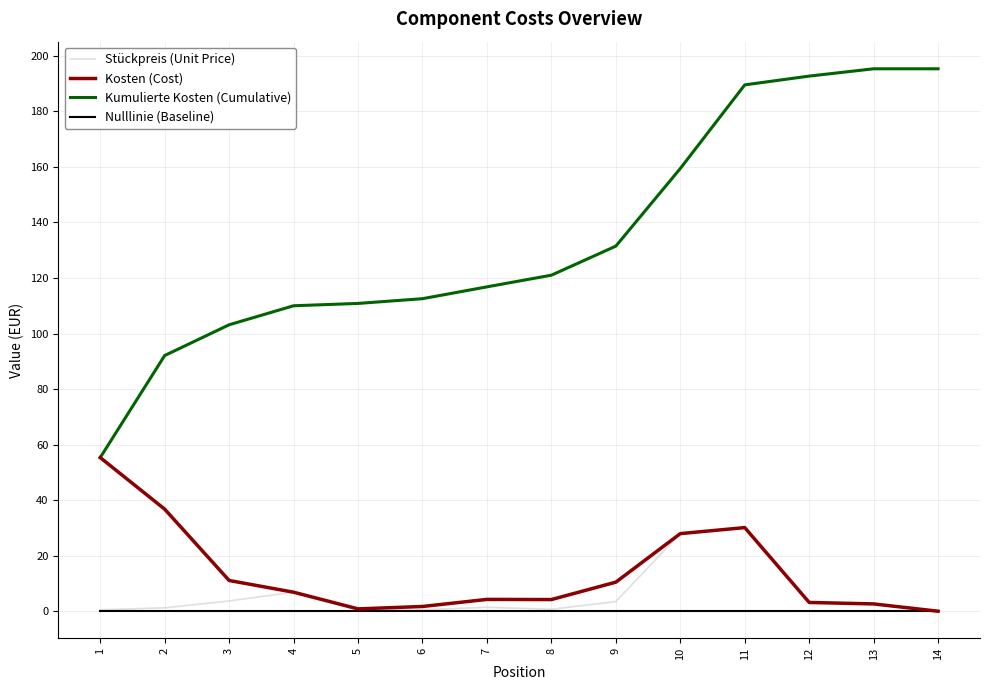

Does the chart display data point markers on the line(s)?

No